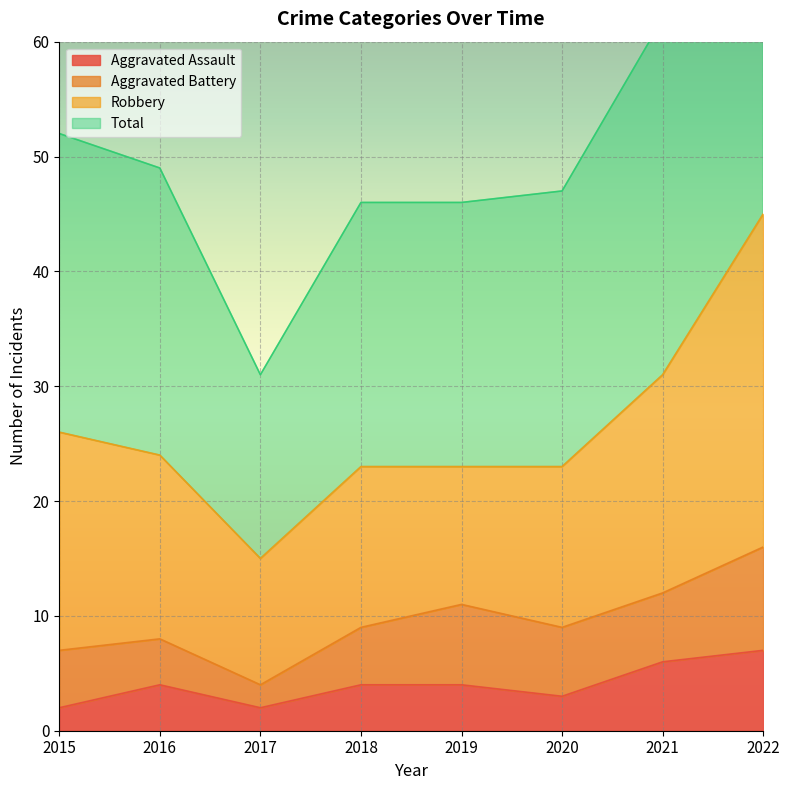

What is the value of the Total point at the 6th from the left?

47